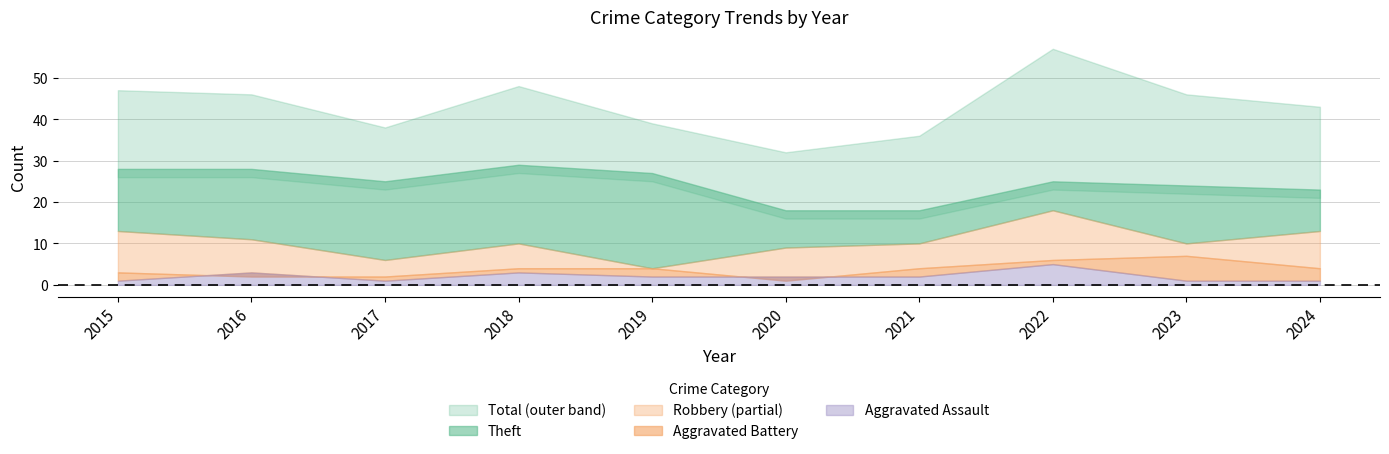

What is the value of the Aggravated Battery point at the 10th from the left?

4